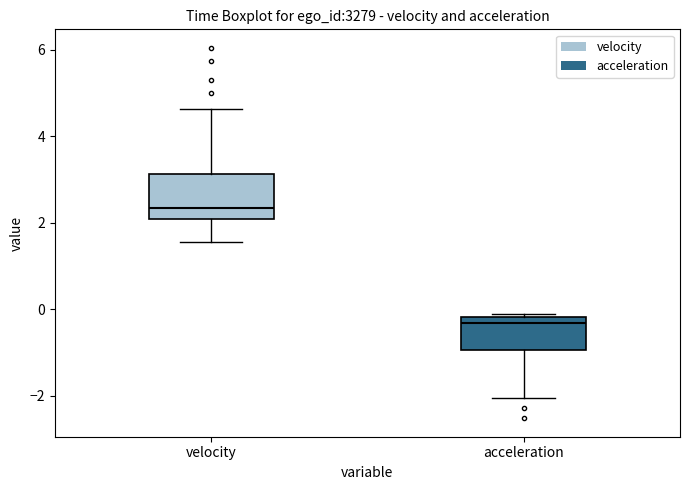

Reading left to right, transcribe this box plot: for each box, give where its median line is, the range the box spans, and where its two whiskers end, as read against the y-axis. The values are not printed on the chart, so give them approximately, as read against the axis.

velocity: median 2.4, box 2.0 to 3.2, whiskers 1.6 to 4.6
acceleration: median -0.4, box -1.0 to -0.2, whiskers -2.0 to -0.2 (just above the box's upper edge)